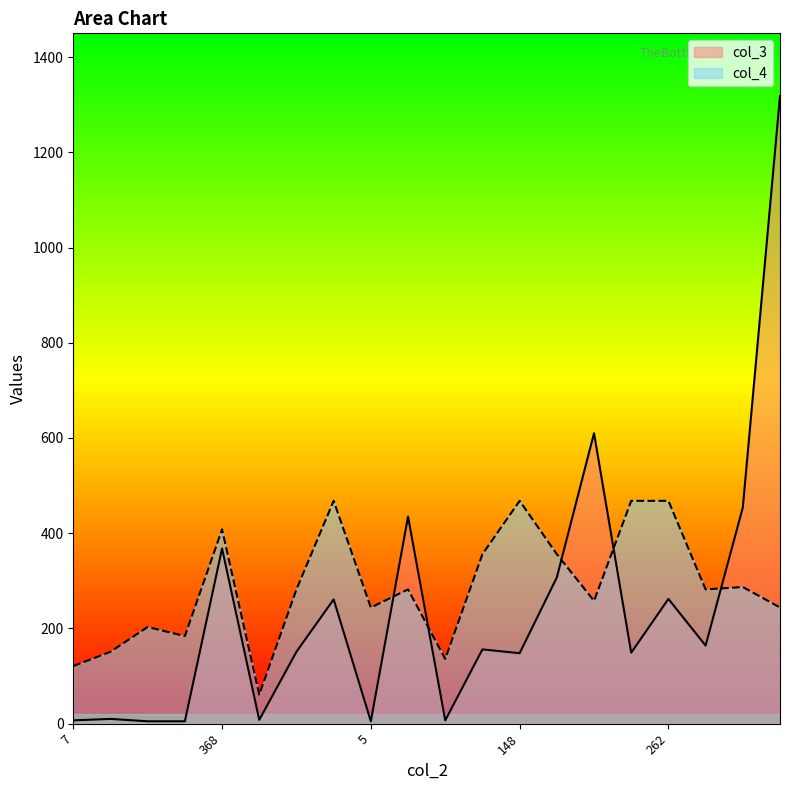

Where do col_4 and col_3 first cross each other?

5 and 435